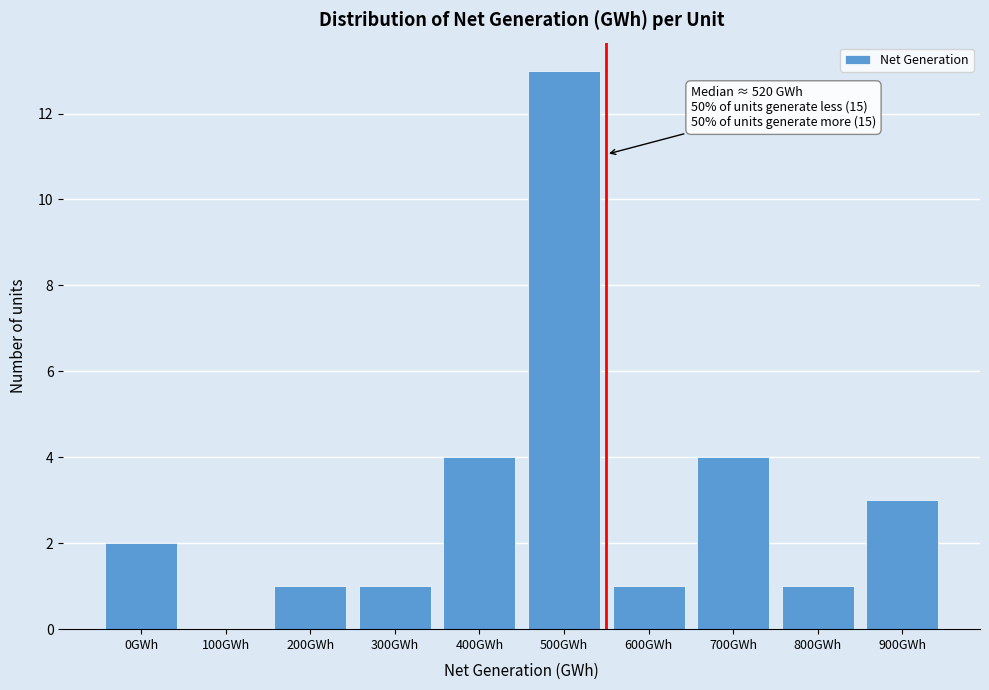

Reading right to left, list all the values displayed in this chart.

900GWh=3	800GWh=1	700GWh=4	600GWh=1	500GWh=13	400GWh=4	300GWh=1	200GWh=1	100GWh=0	0GWh=2